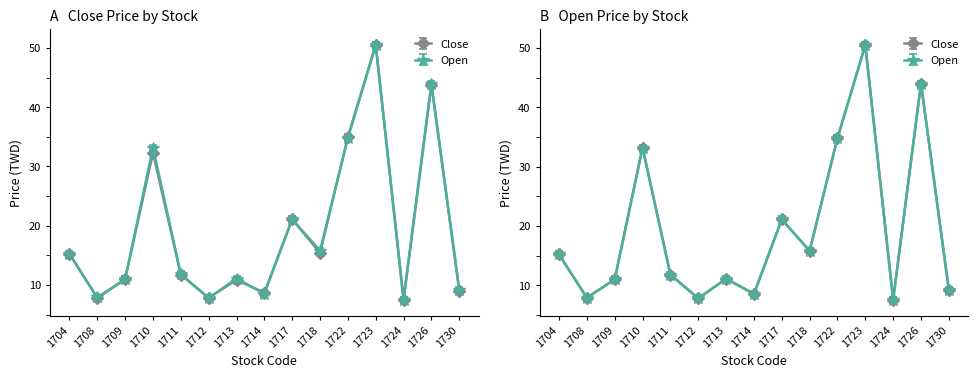

True or false: Open and Close intersect in this chart.

True